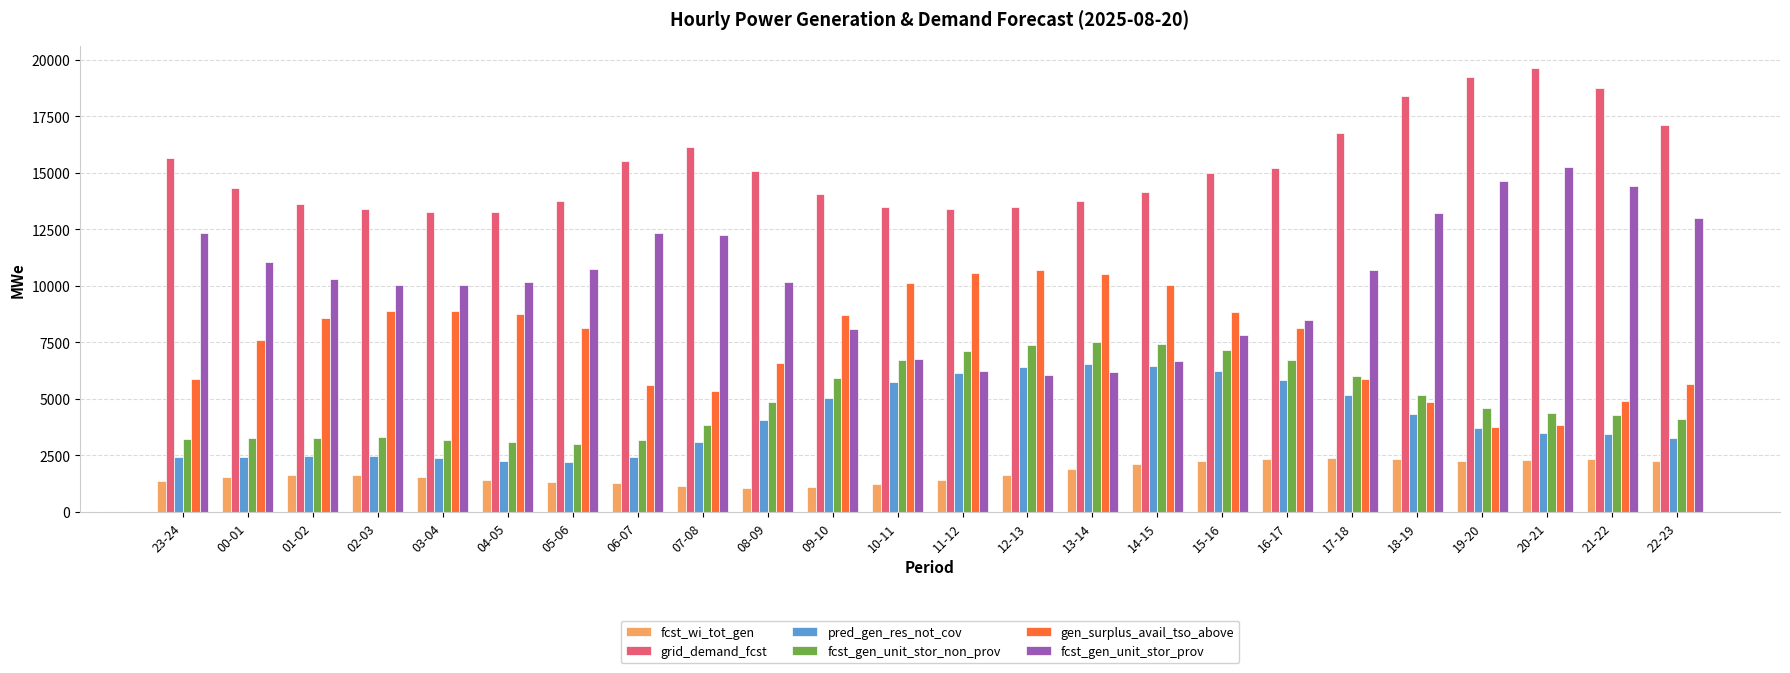

Which series changed the most between 02-03 and 22-23?

grid_demand_fcst